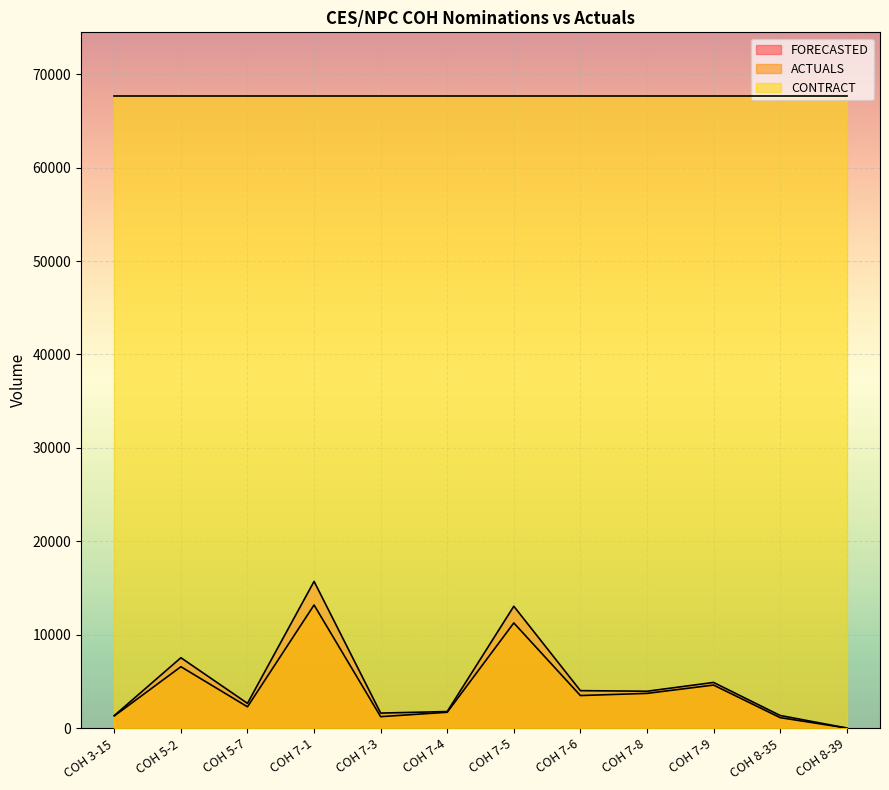

What position from the right is COH 7-3?

8